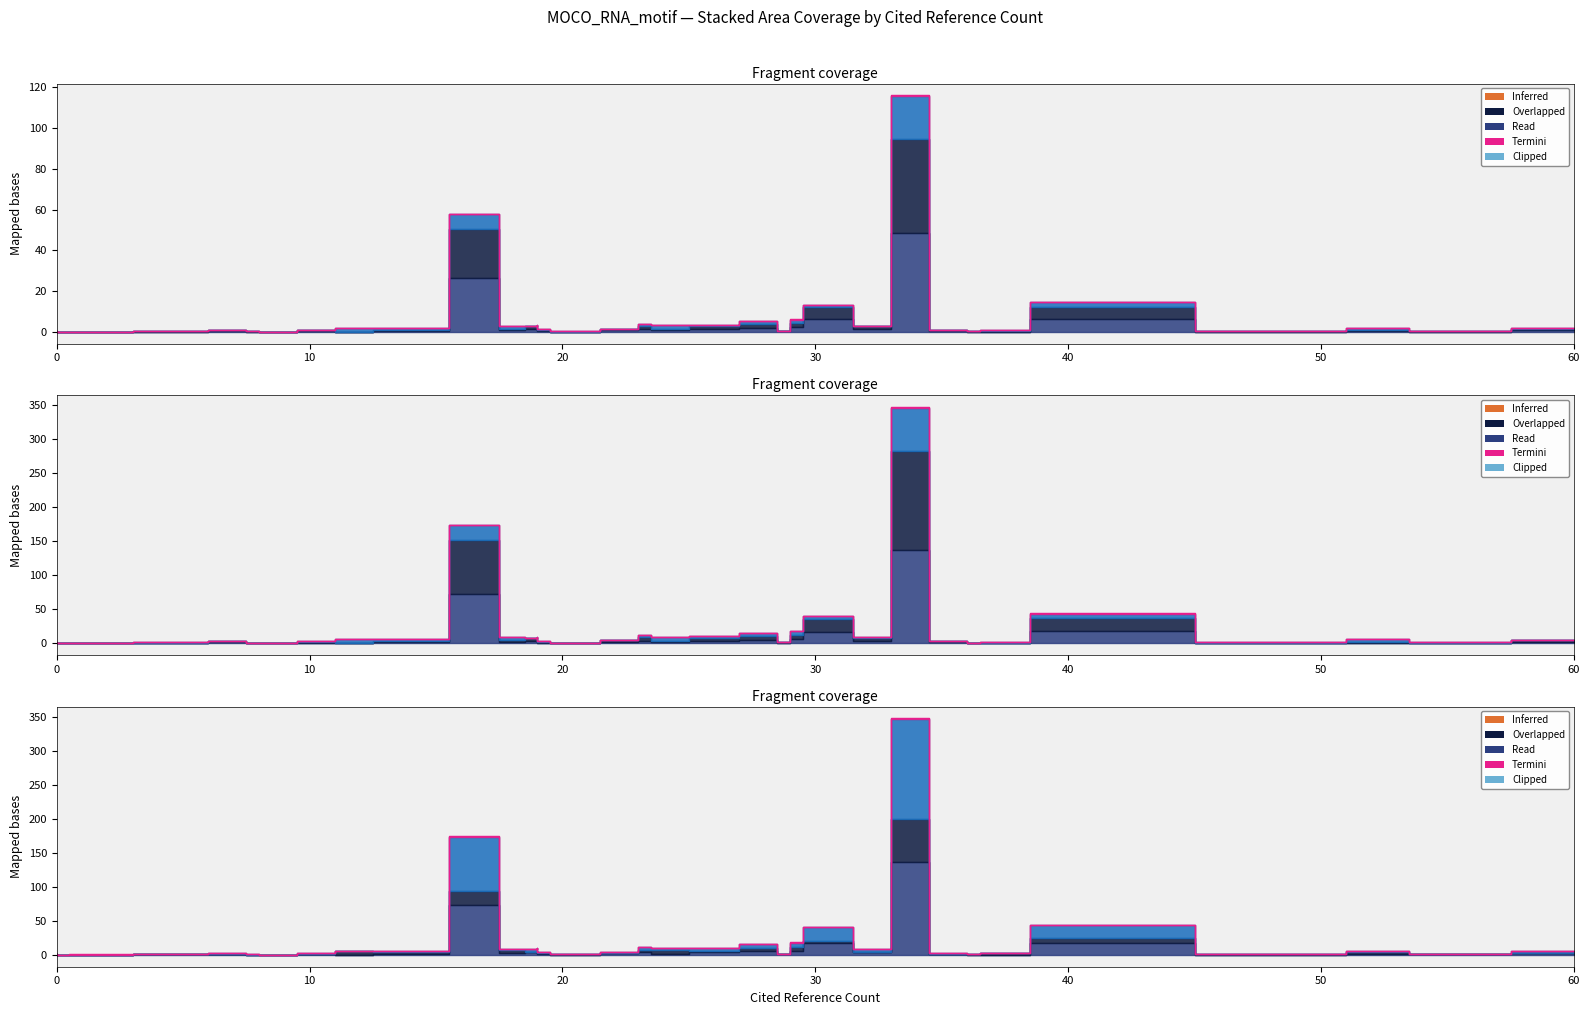

The chart shows a value of 2.2 at 16. True or false?

False